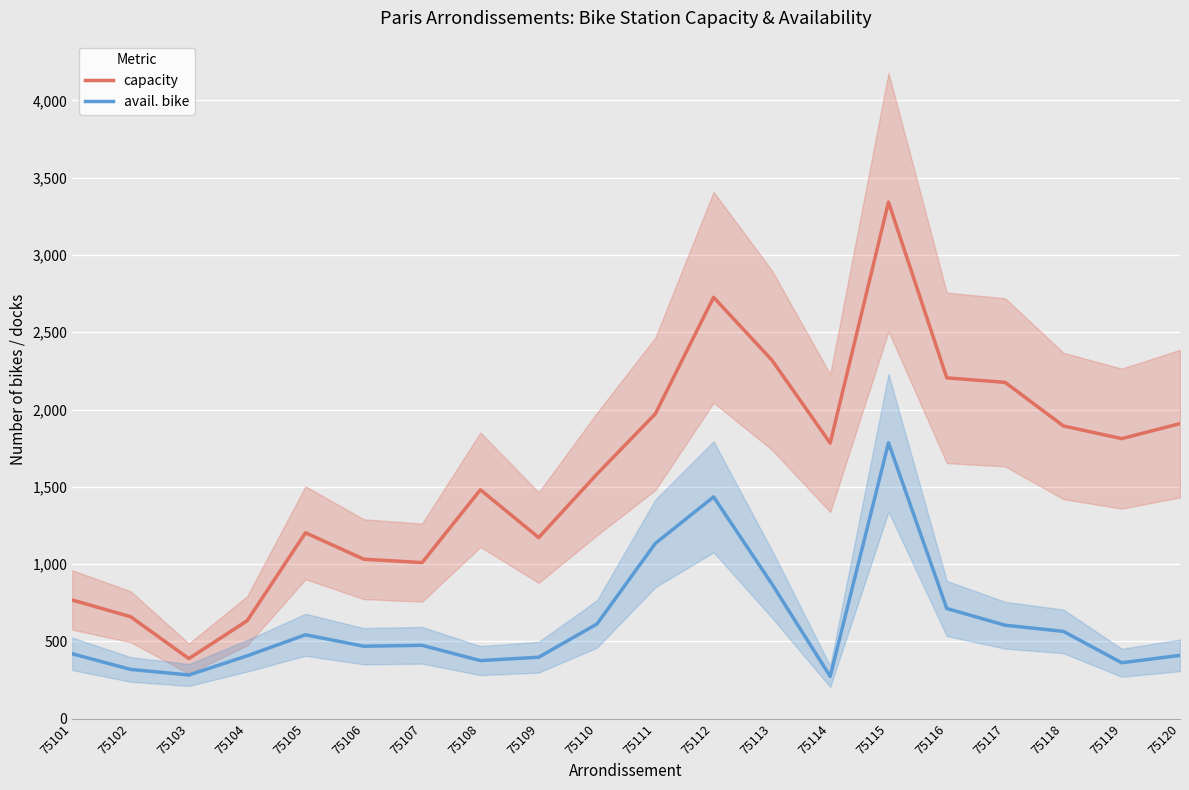

At which category is the sum across all series the highest?

75115